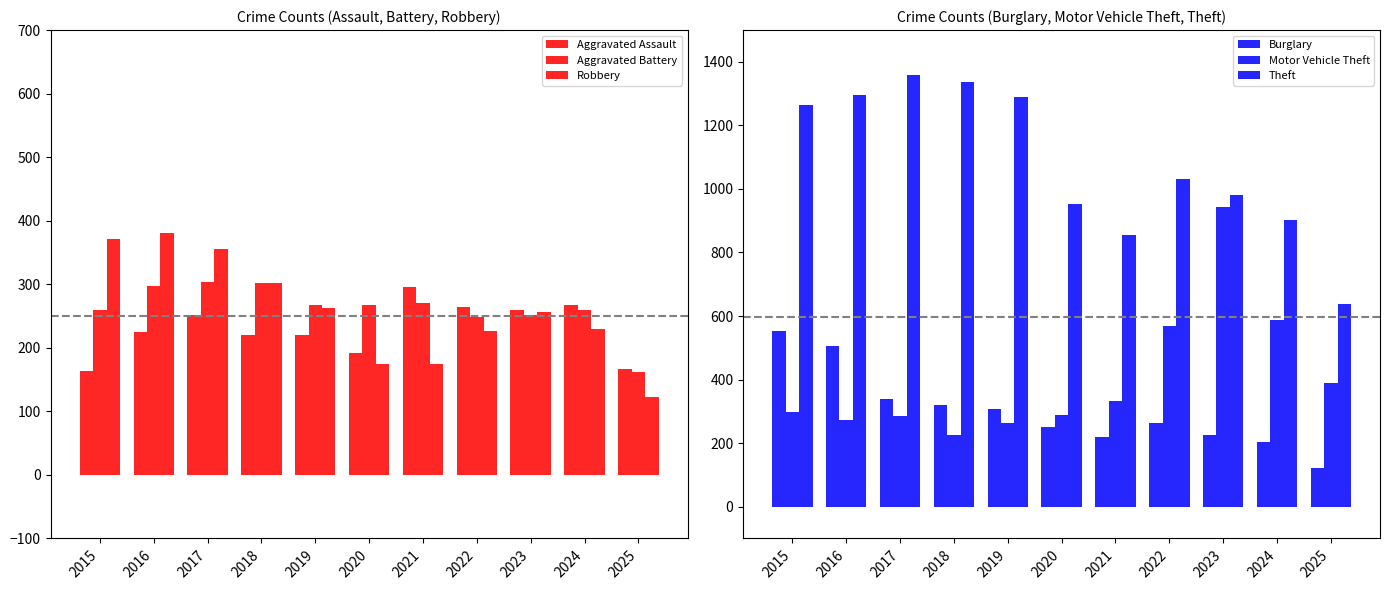

Where does the Robbery series first go above 257?

2015